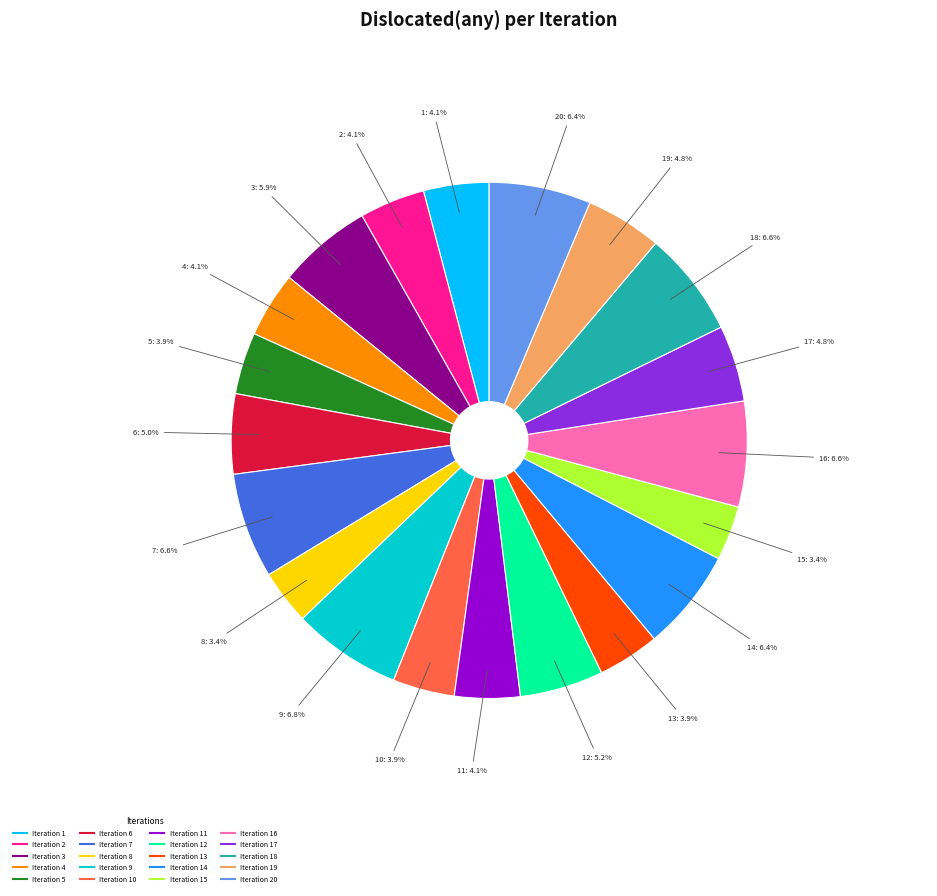

How many slices are in this pie chart?

20